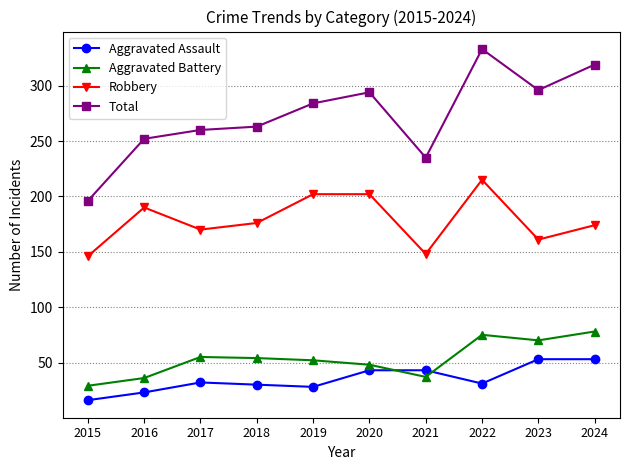

Is it true that Aggravated Battery equals 32 at 2023?

False